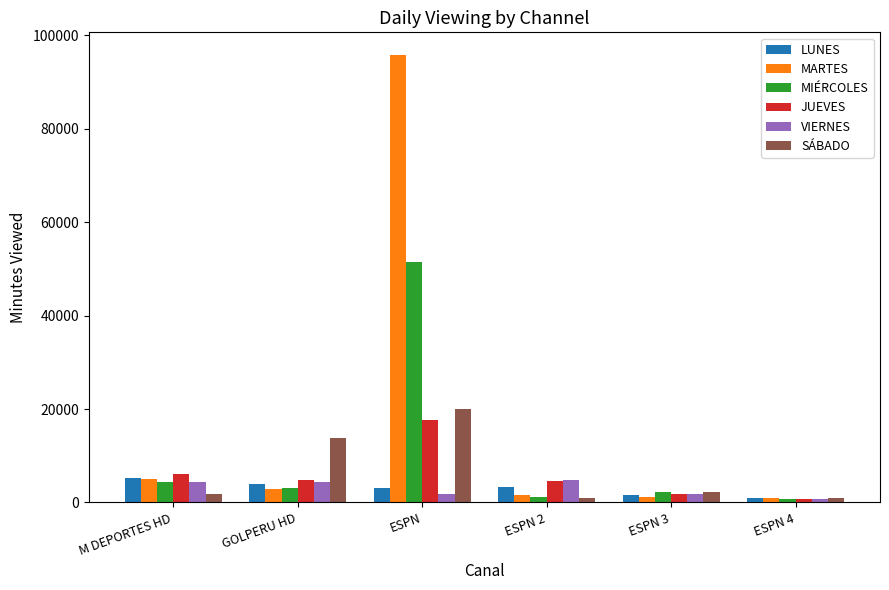

What is the average value of the SÁBADO series?

6600.8